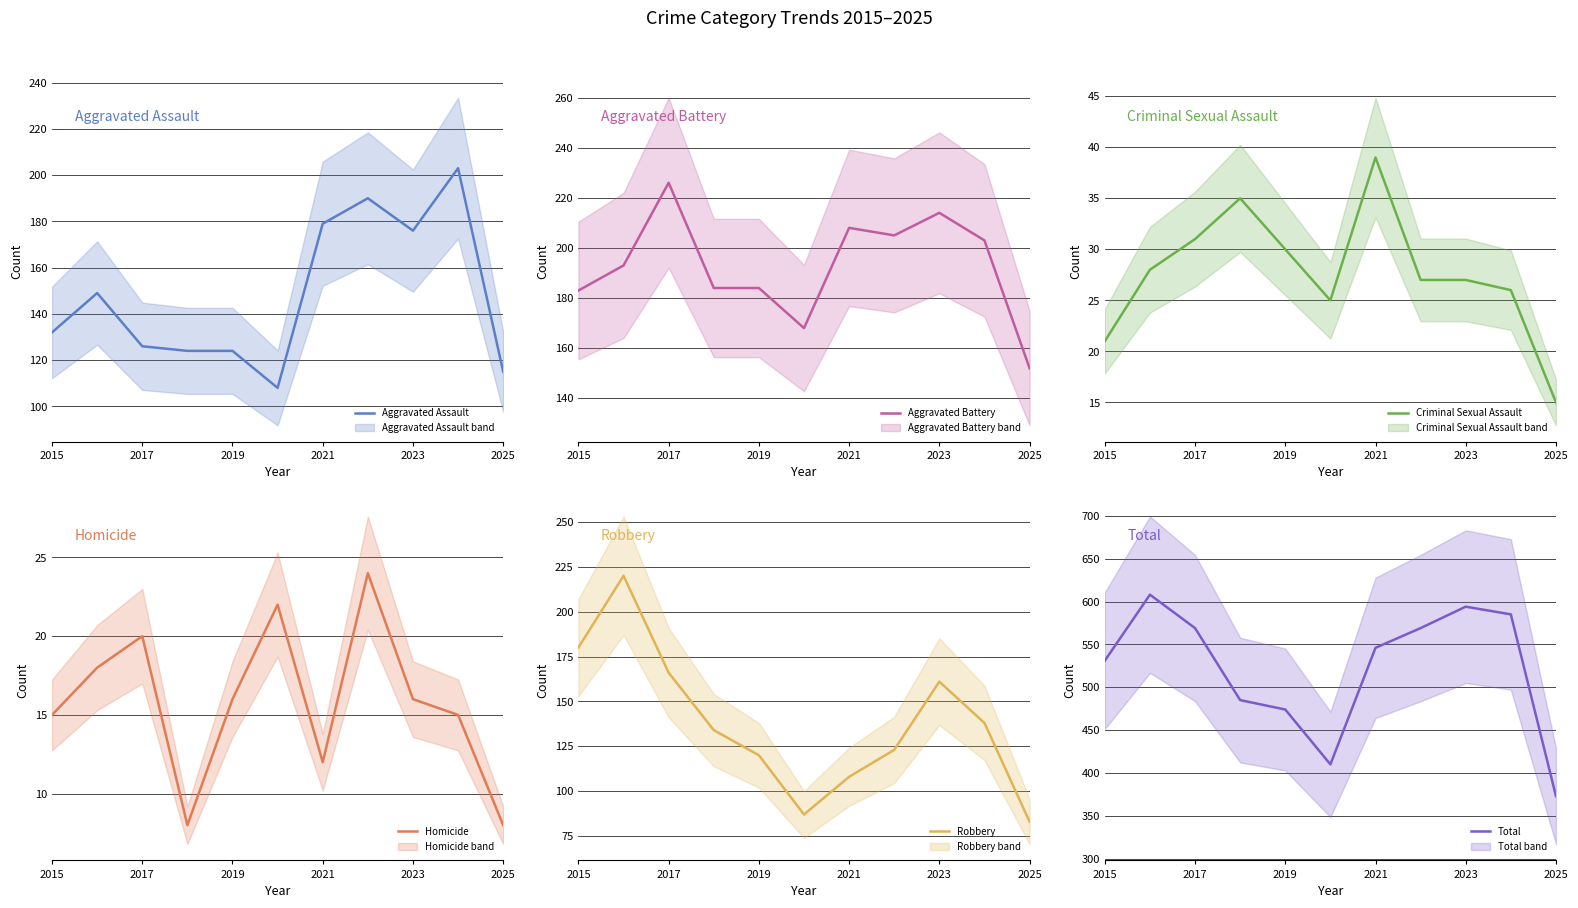

The value of Aggravated Assault at 2015 is 132. True or false?

True